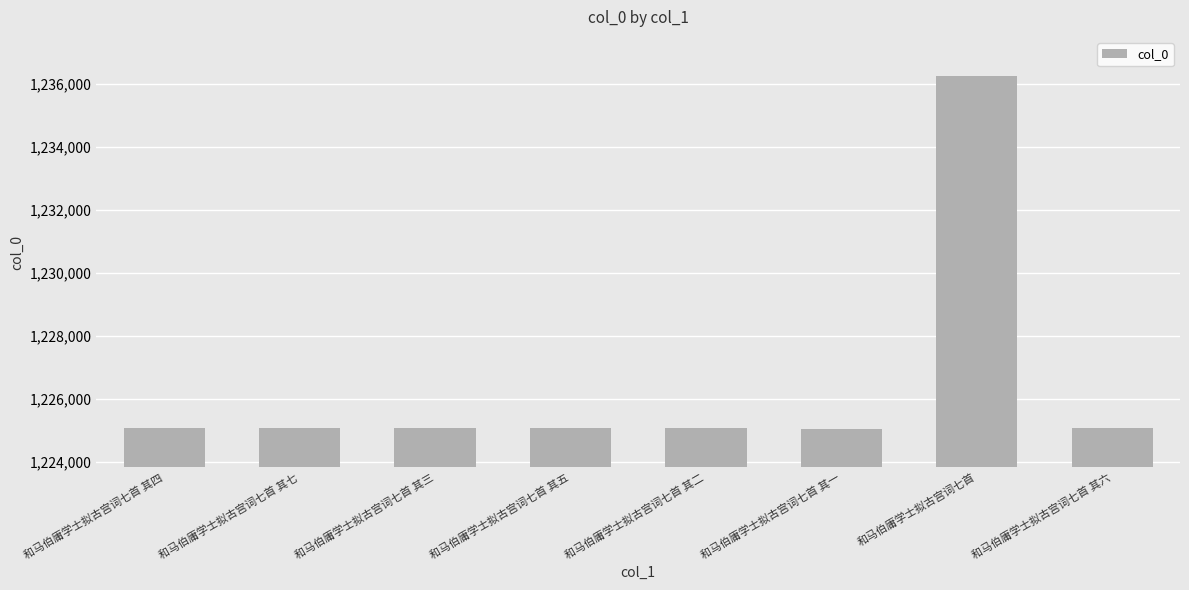

Read the value at 和马伯庸学士拟古宫词七首 其七, to the nearest 50.

1225100